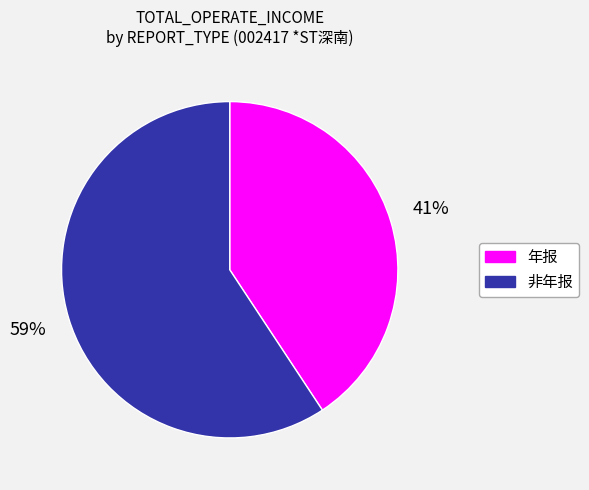

Is there a majority slice in this chart?

Yes